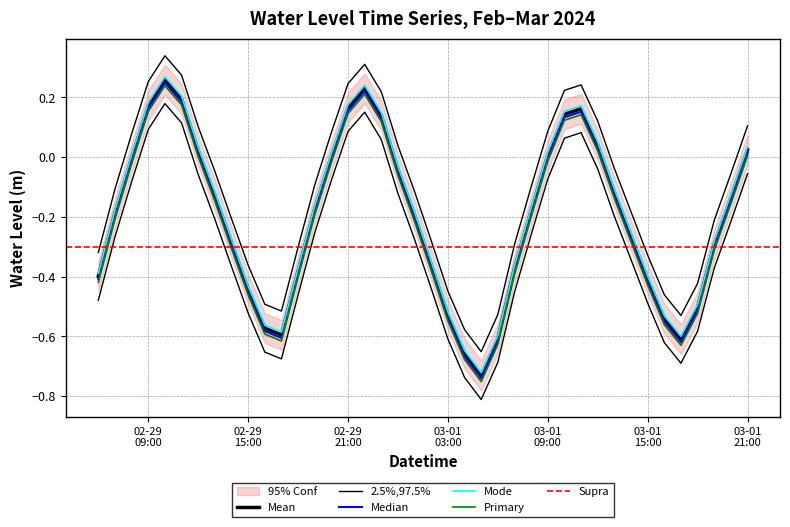

What position from the right is 2024-03-01 19:00?

3